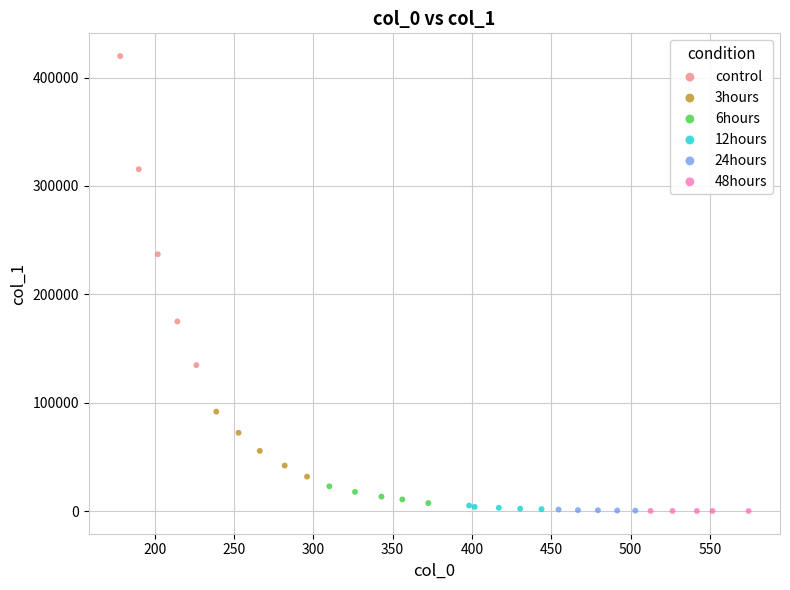

What are all the series names shown in the legend?

control, 3hours, 6hours, 12hours, 24hours, 48hours